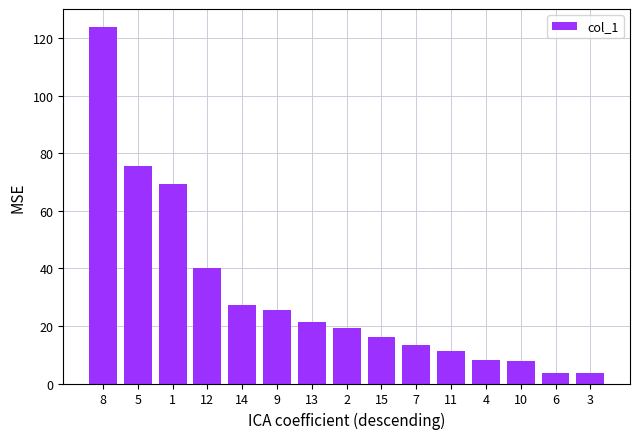

The value at 2 is 9.7. True or false?

False